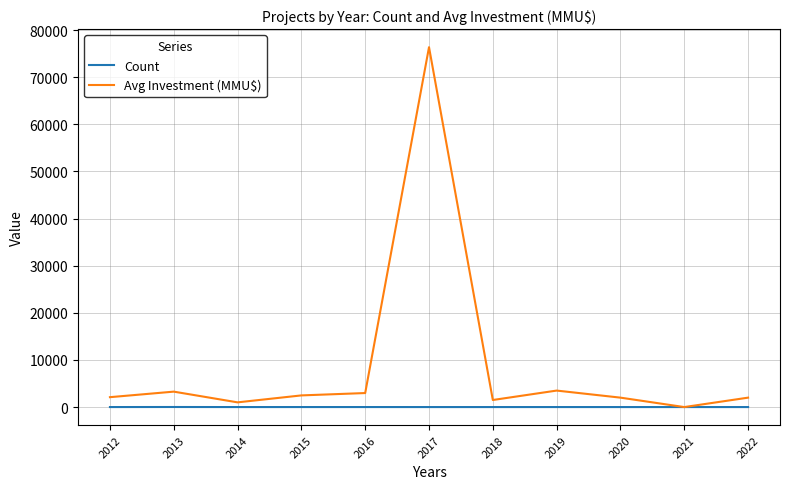

What is the sum of the Count values at 2015 and 2012?

6